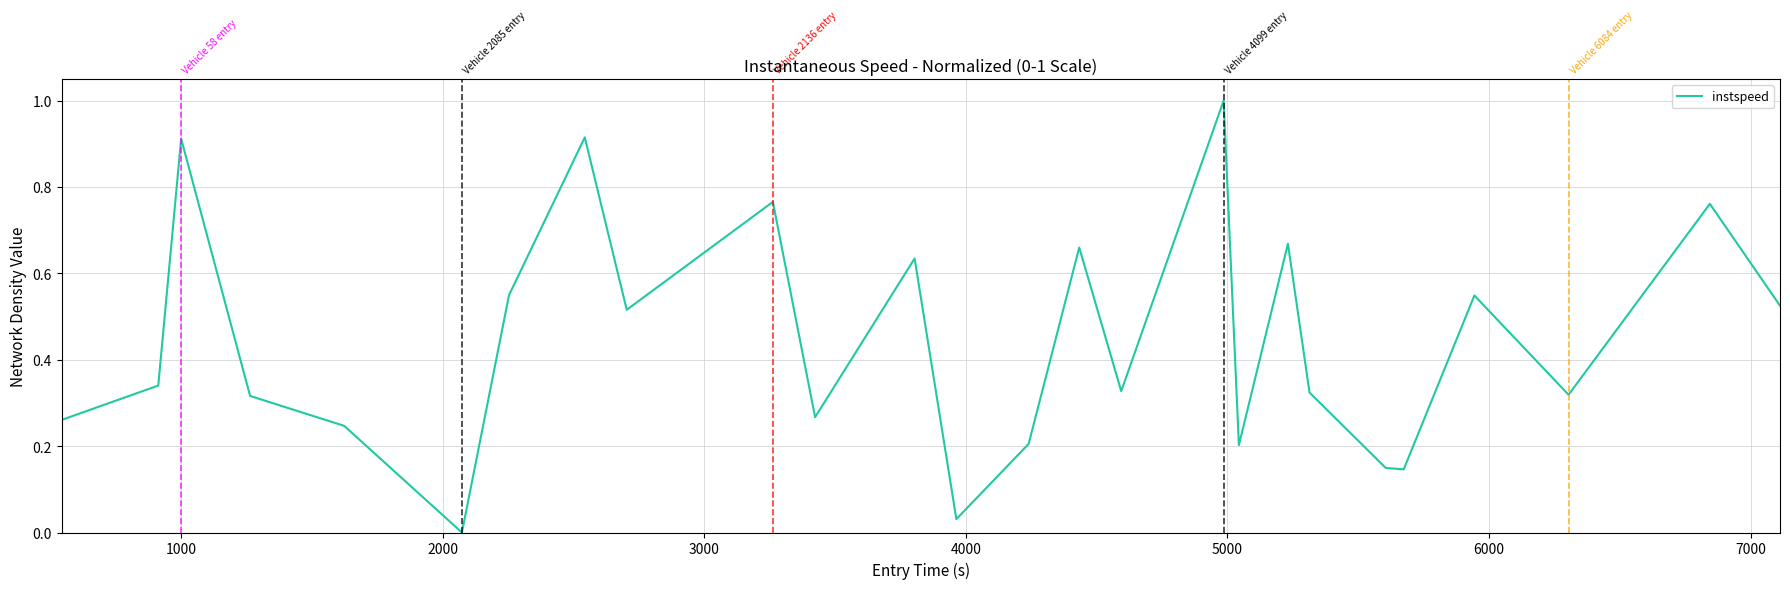

What is the greatest value displayed?

1.0